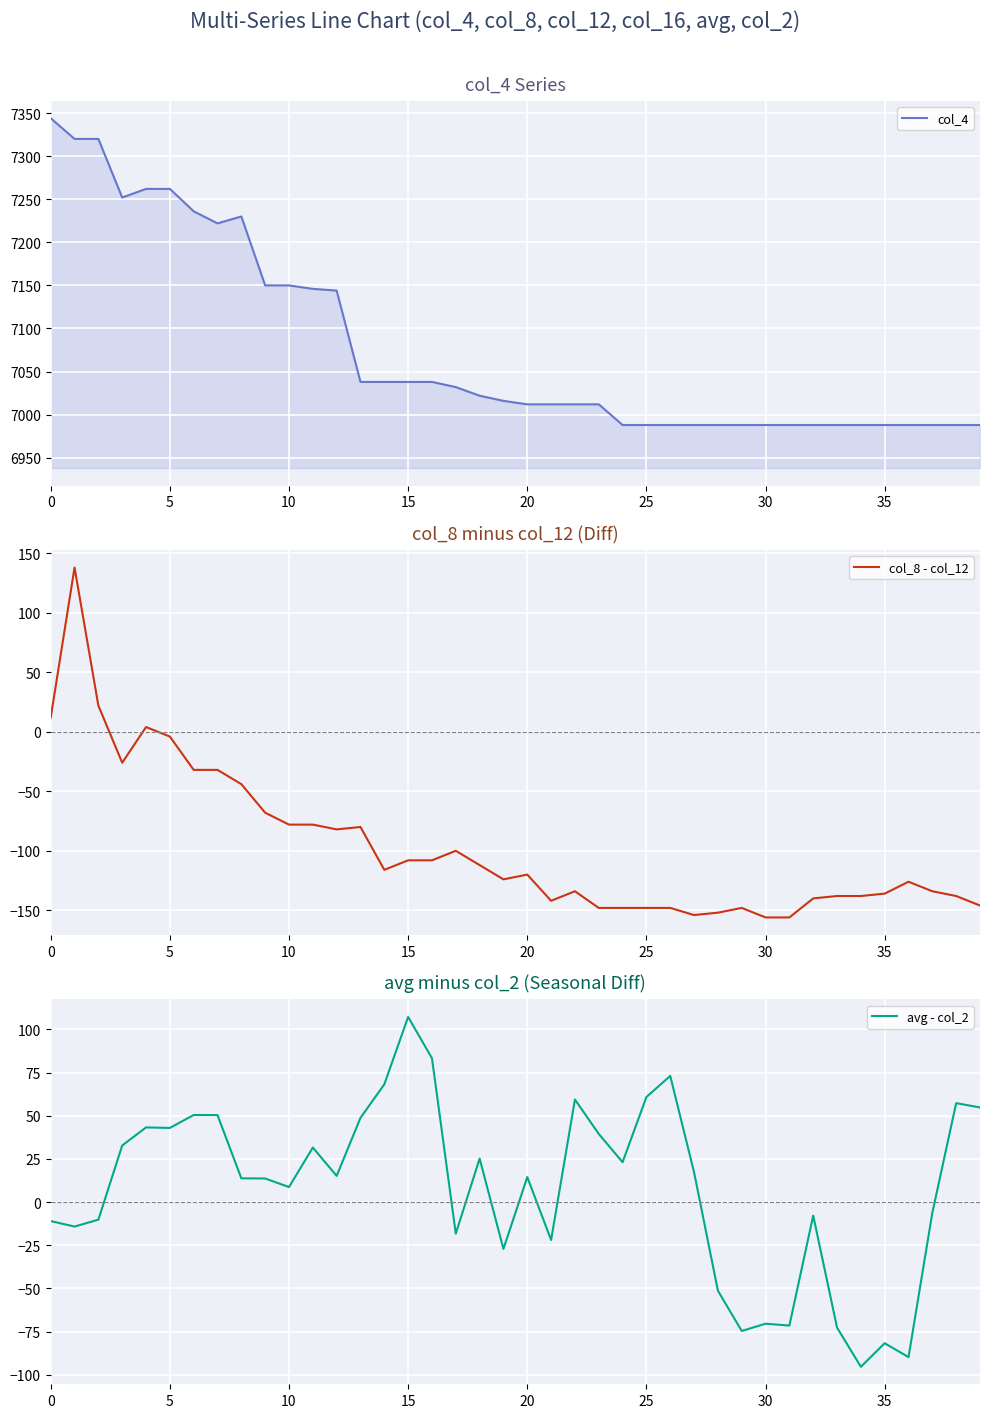

The value of col_8 - col_12 at 35 is -136. True or false?

True